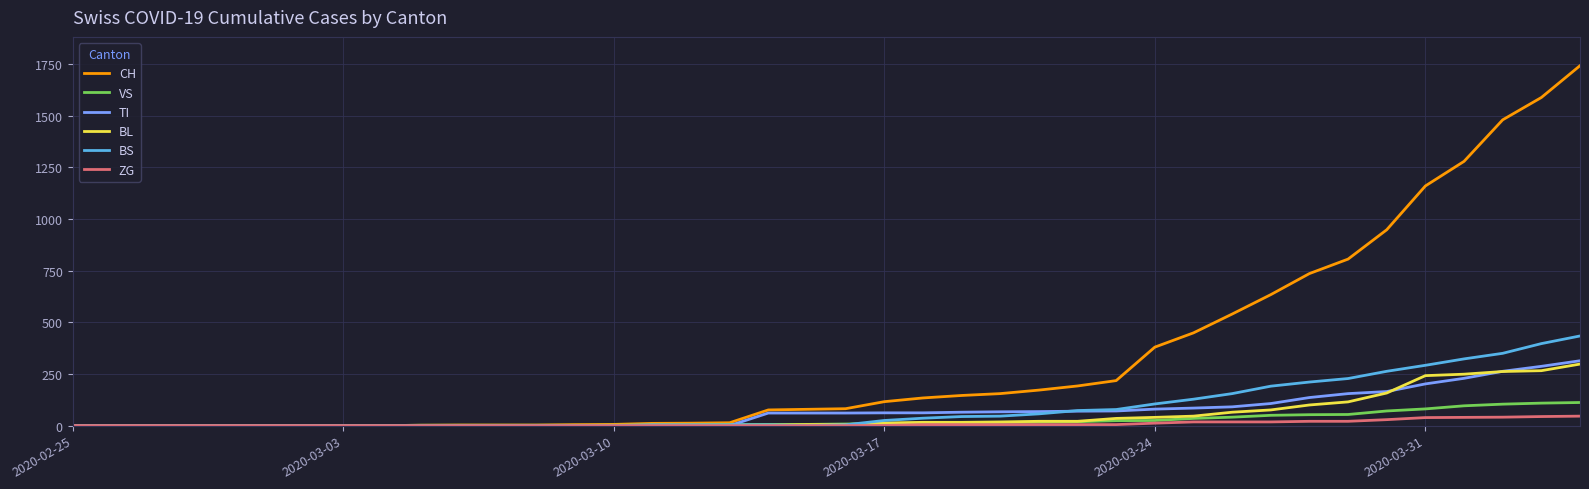

Which series has the largest range (max minus min)?

CH